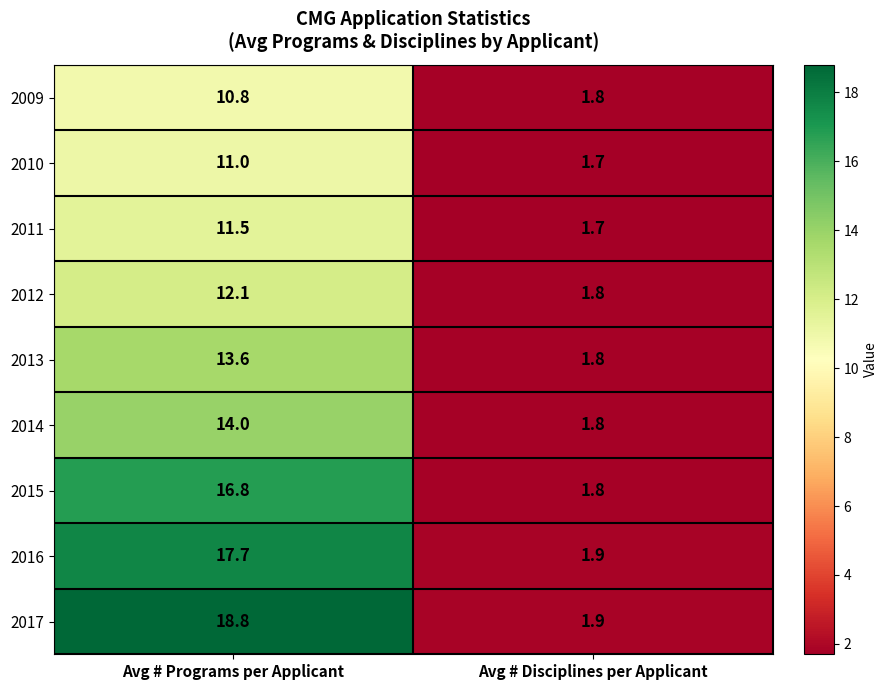

Between Avg # Programs per Applicant and Avg # Disciplines per Applicant, which series saw the biggest shift?

2017